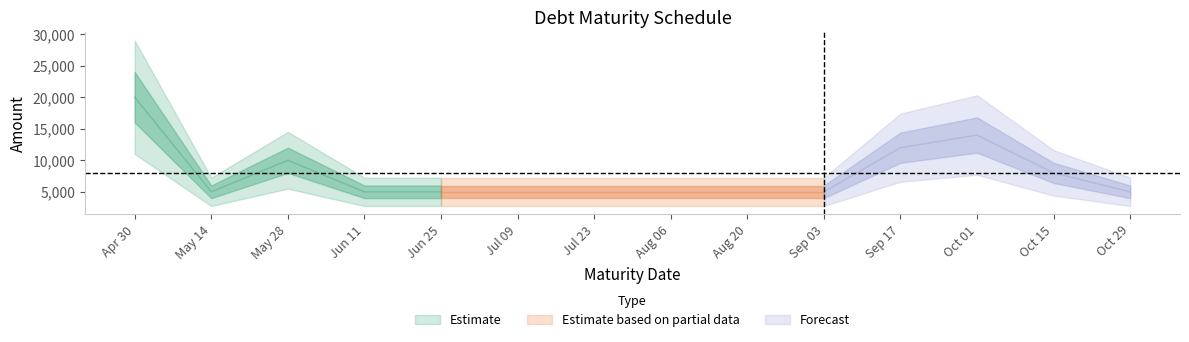

The value at 2024-10-01 is 14000. True or false?

True